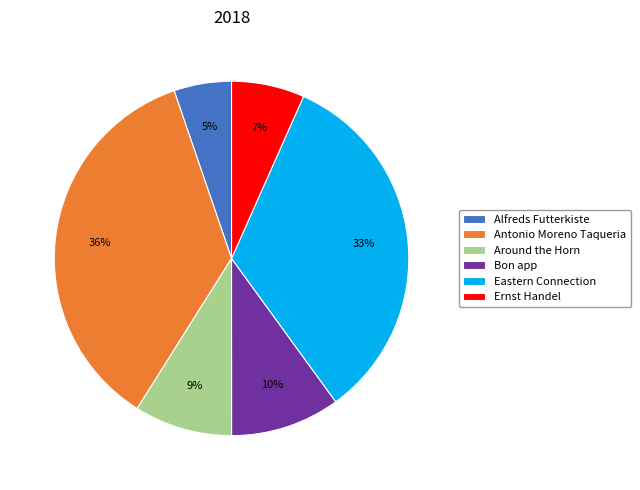

Rank the categories by value from highest to lowest.

Antonio Moreno Taqueria, Eastern Connection, Bon app, Around the Horn, Ernst Handel, Alfreds Futterkiste